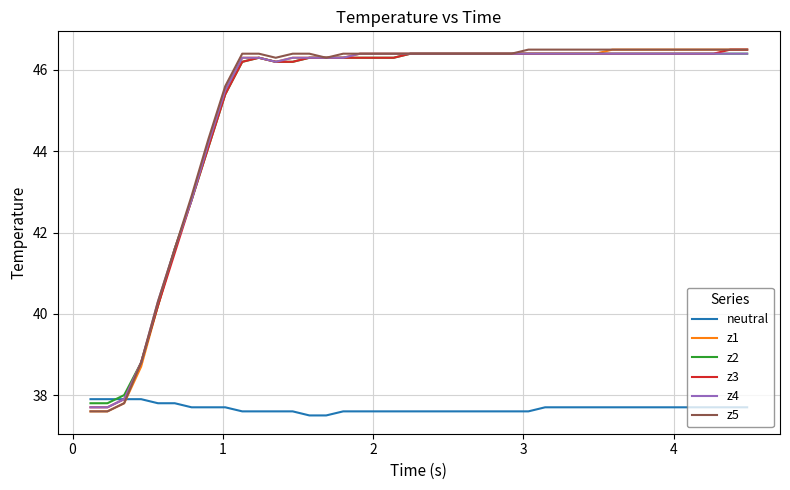

How many intersections are there between neutral and z2?

1